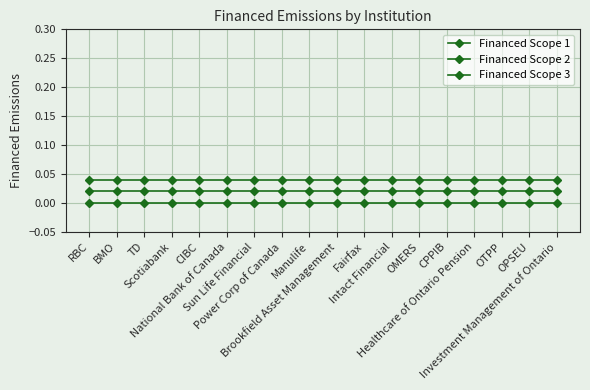

Which series has the widest spread of values?

Financed Scope 1